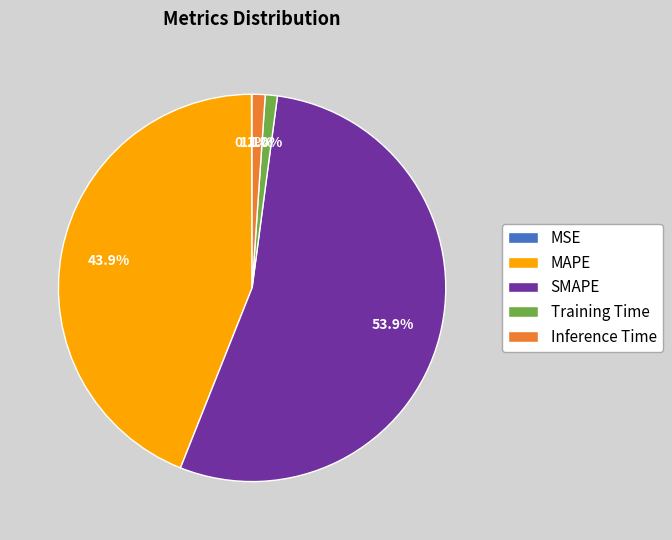

Combined, do SMAPE and Training Time account for over 50%?

Yes